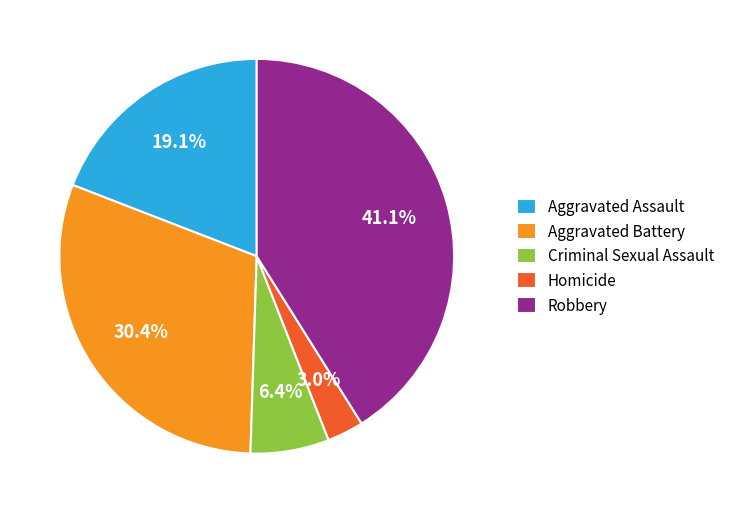

To the nearest percent, what is the difference between the Aggravated Battery and Aggravated Assault slice percentages?

11%